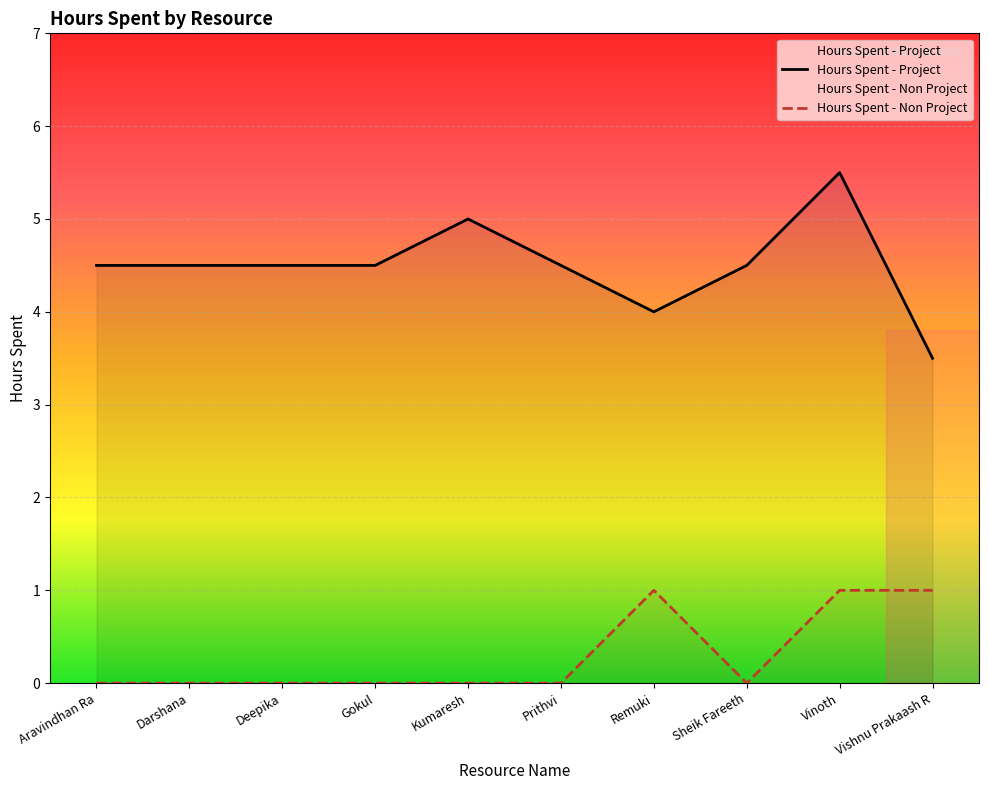

What is the difference between the highest and lowest values at Darshana?

4.5